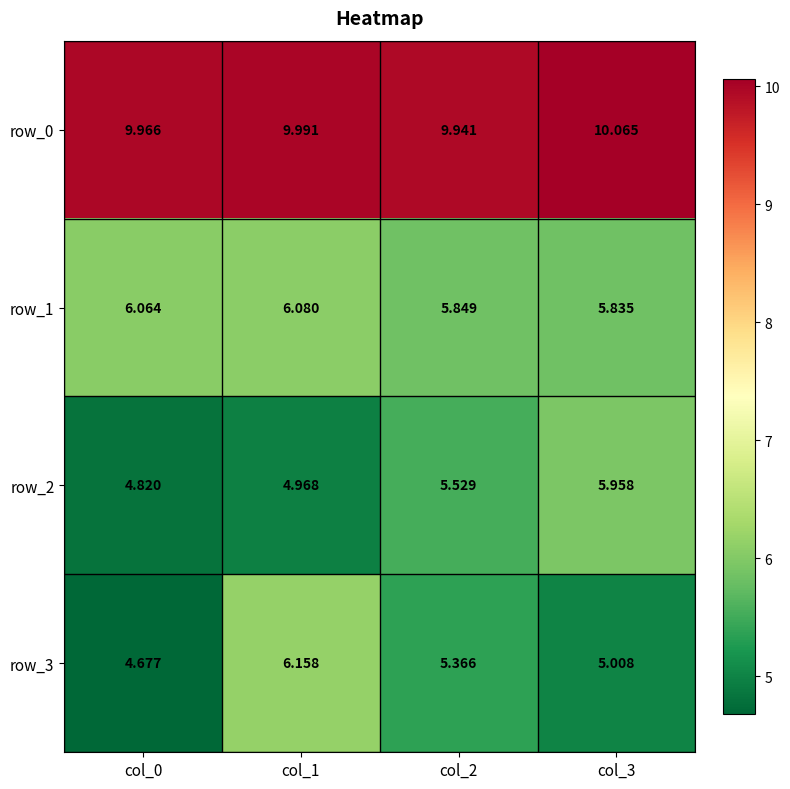

Is it true that row_2 equals 2.7 at col_2?

False